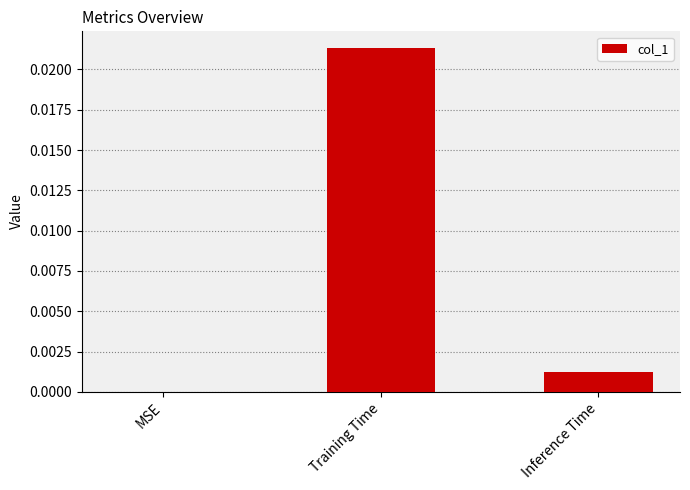

Which label corresponds to the largest value in the chart?

Training Time